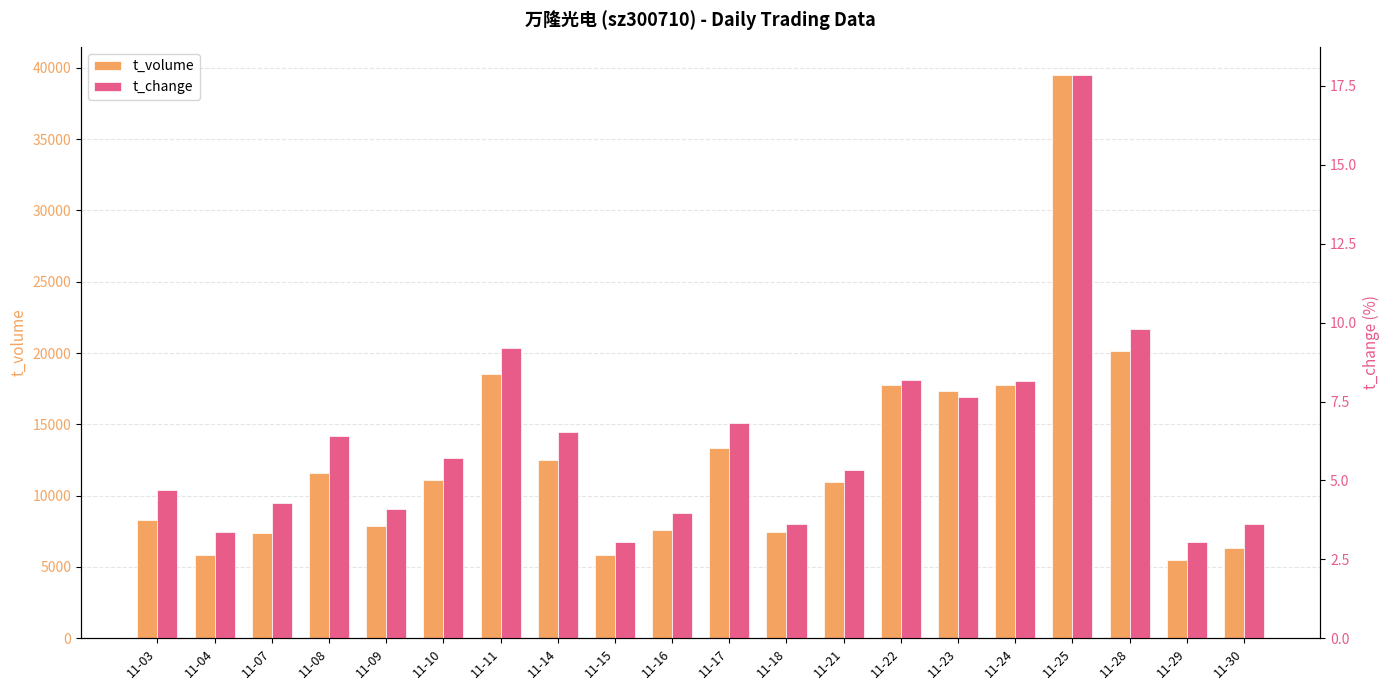

Reading left to right, transcribe all the data shown in this chart.

t_volume: 11-03=8304.0	11-04=5813.0	11-07=7386.0	11-08=11567.0	11-09=7856.0	11-10=11097.0	11-11=18542.0	11-14=12487.0	11-15=5812.0	11-16=7567.0	11-17=13306.0	11-18=7414.0	11-21=10977.0	11-22=17749.0	11-23=17302.0	11-24=17736.0	11-25=39503.0	11-28=20162.0	11-29=5509.0	11-30=6359.0
t_change: 11-03=4.7	11-04=3.4	11-07=4.3	11-08=6.4	11-09=4.1	11-10=5.7	11-11=9.2	11-14=6.5	11-15=3.1	11-16=4.0	11-17=6.8	11-18=3.6	11-21=5.3	11-22=8.2	11-23=7.6	11-24=8.2	11-25=17.9	11-28=9.8	11-29=3.1	11-30=3.6